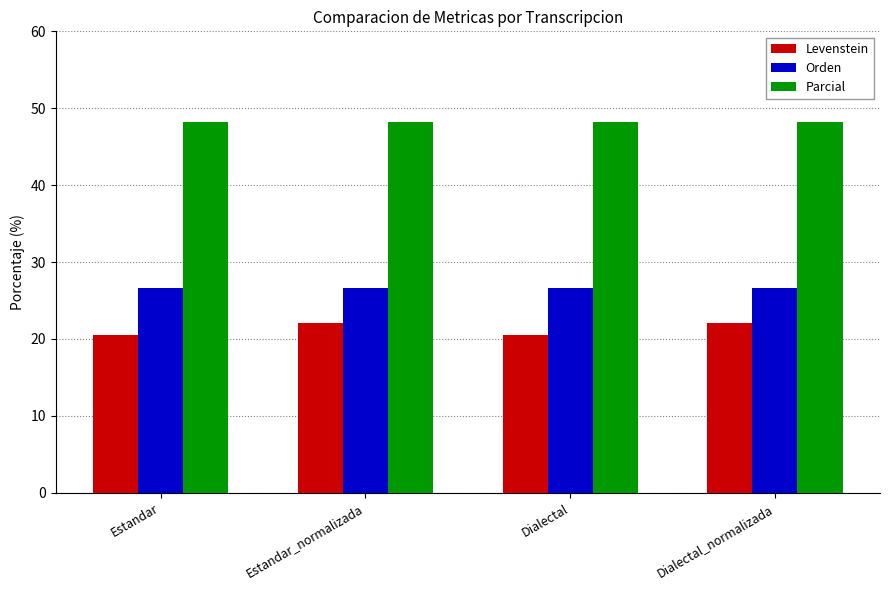

Which series has the largest total across all categories?

Parcial